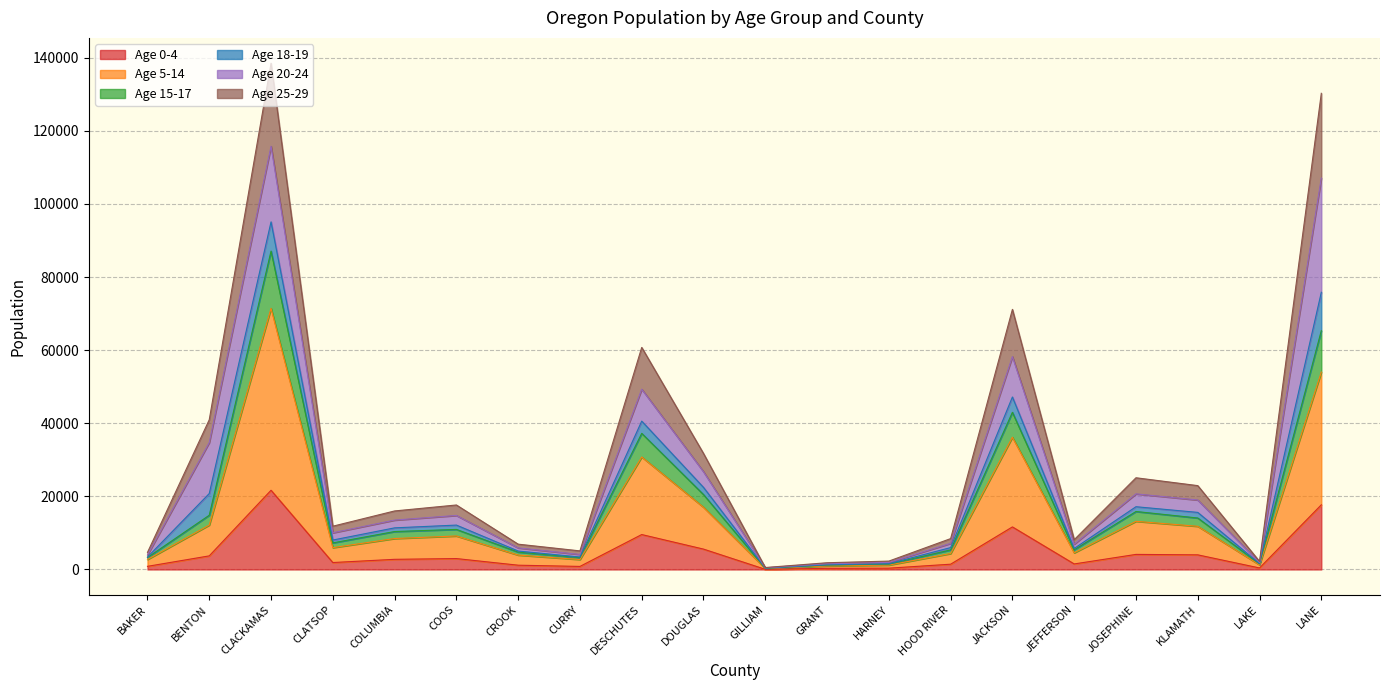

True or false: Age 15-17 and Age 25-29 cross at least once.

False